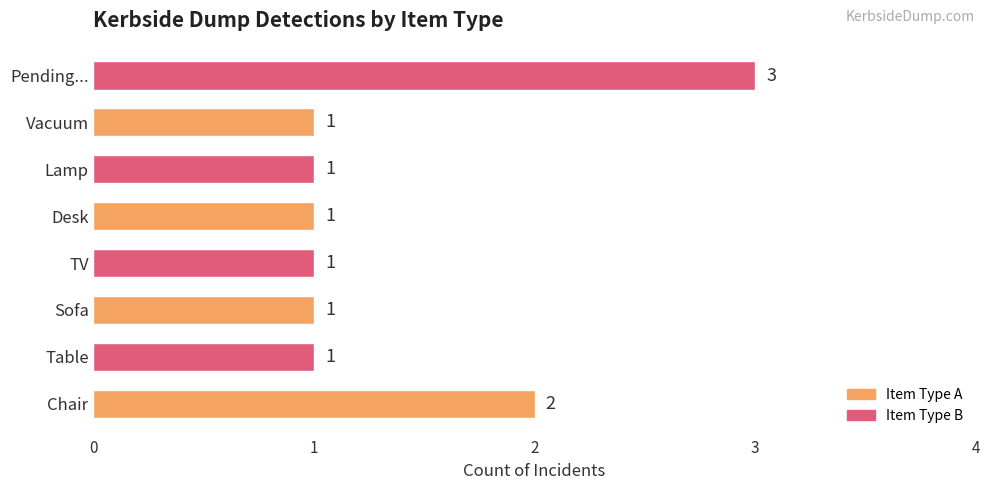

What is the greatest value displayed?

3